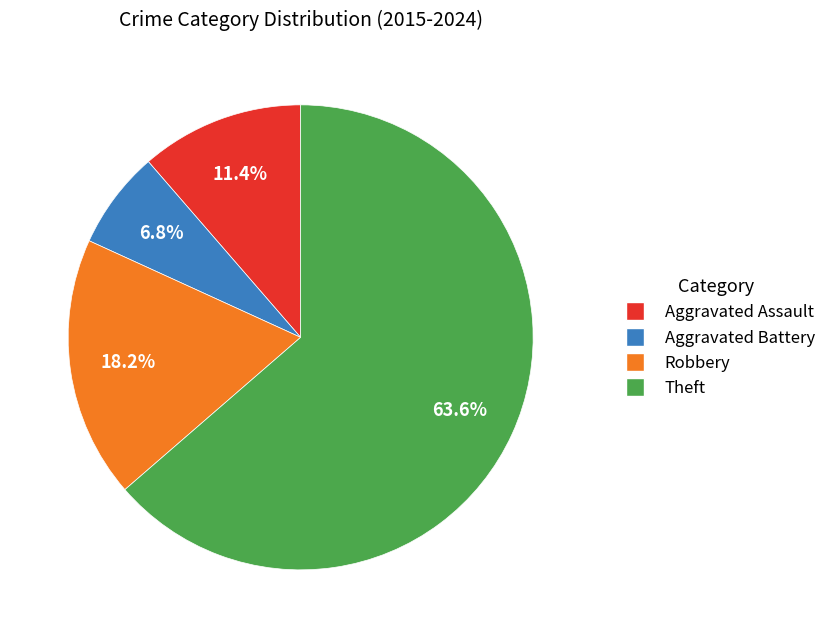

Count the number of slices in the pie.

4